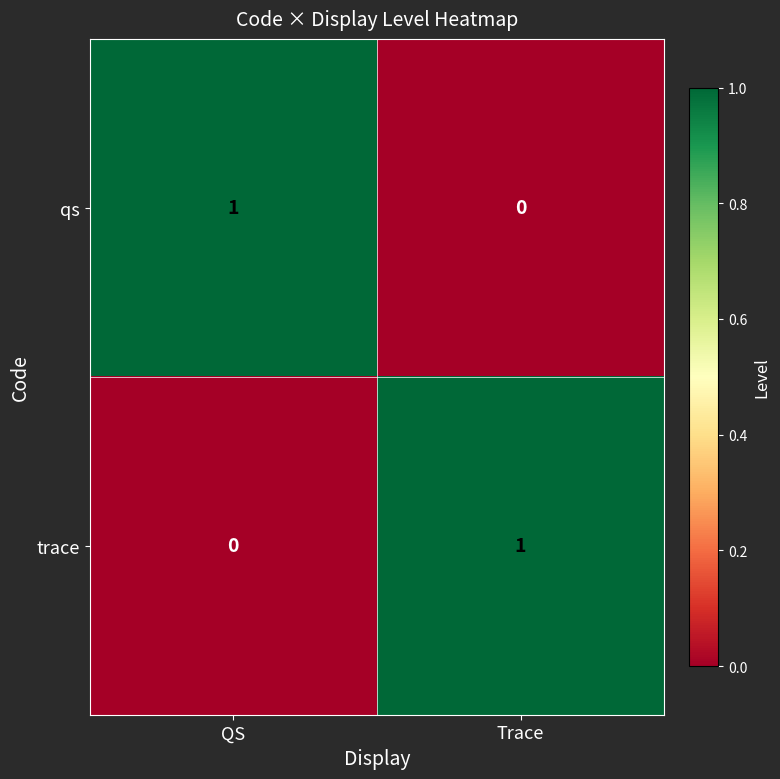

What is the total value across all series at QS?

1